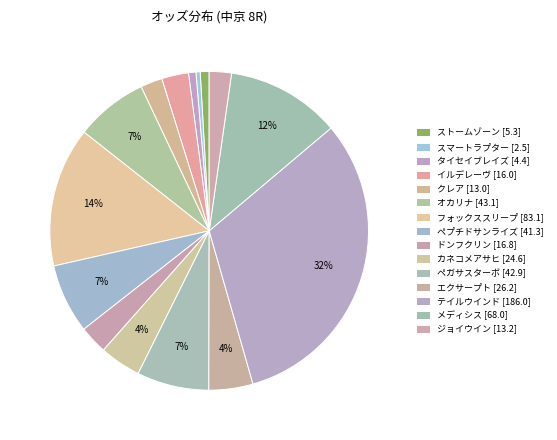

What percentage is NOT represented by フォックススリープ [83.1]?

85.8%